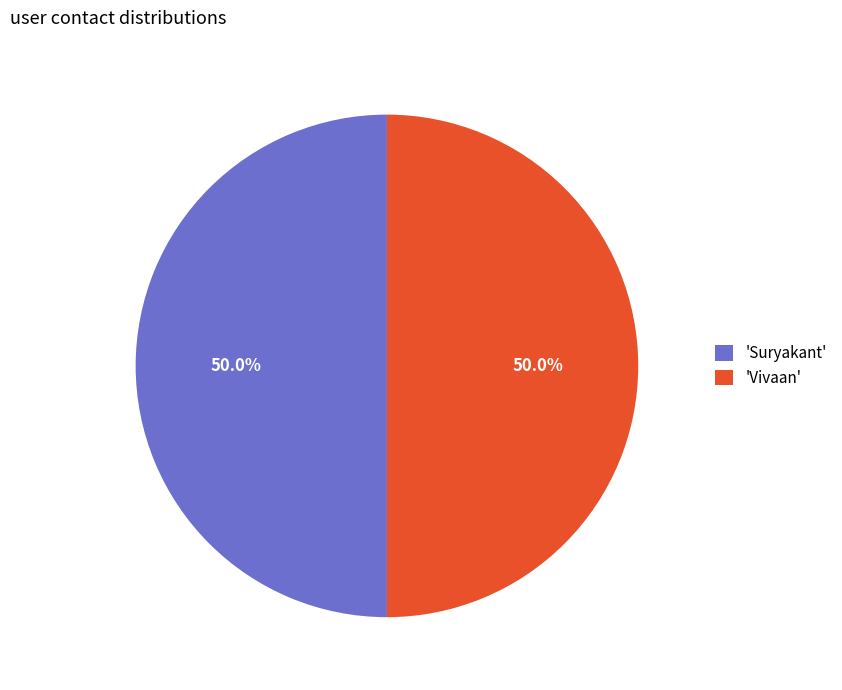

Approximately how many times larger is the value at 'Vivaan' compared to 'Suryakant'?

1.0